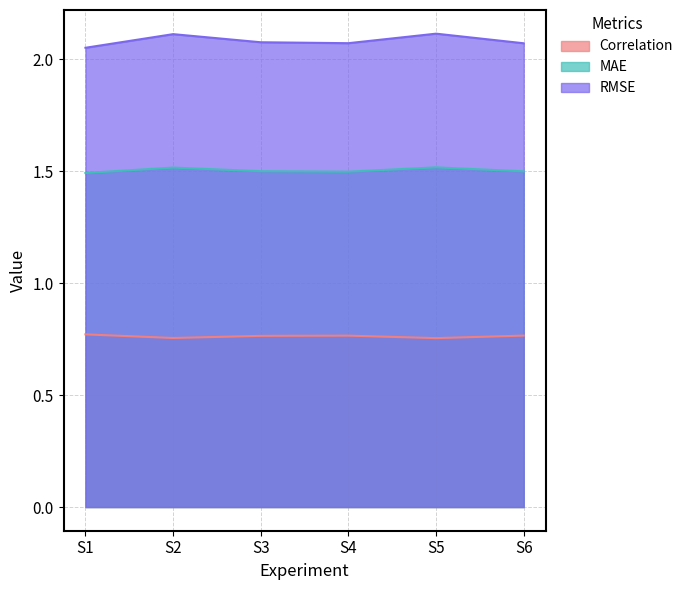

What is the value of the Correlation point at the 2nd from the left?

0.8